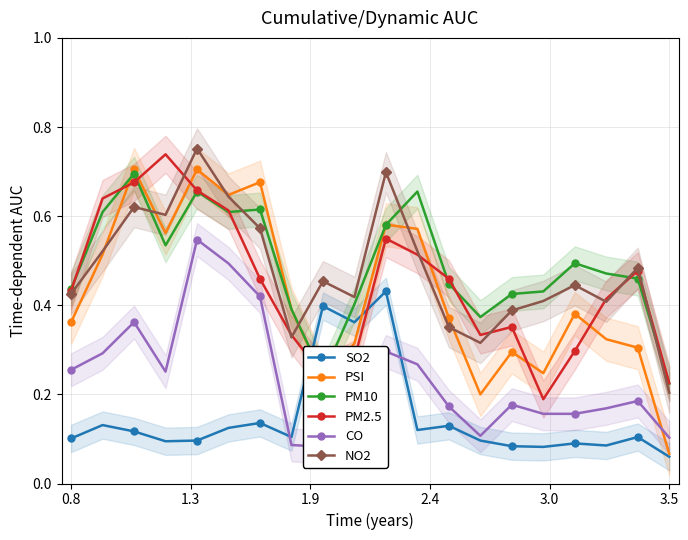

The PM2.5 series shows 0.7 at 0.8. True or false?

False